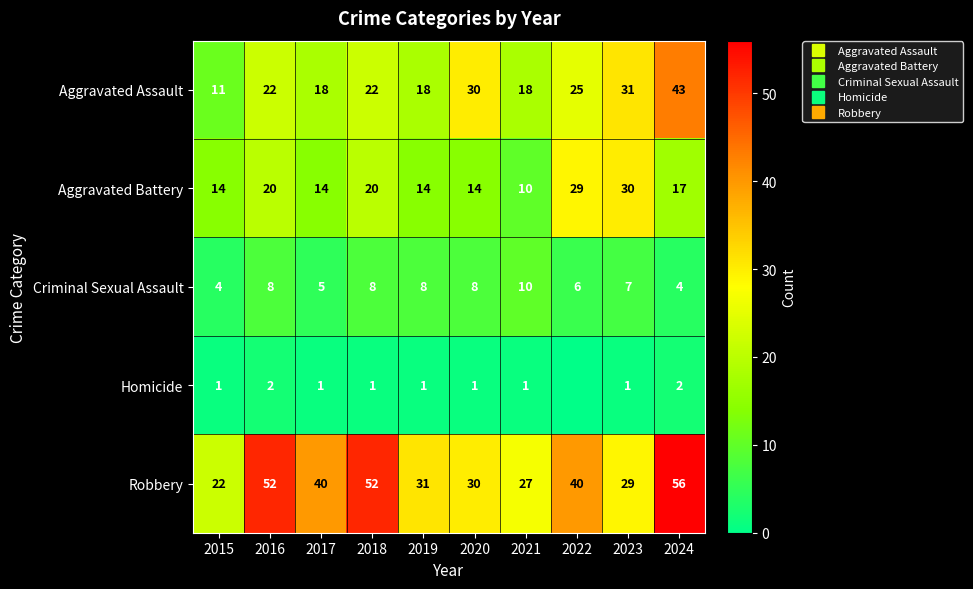

How many data points in Aggravated Assault are less than 22?

4